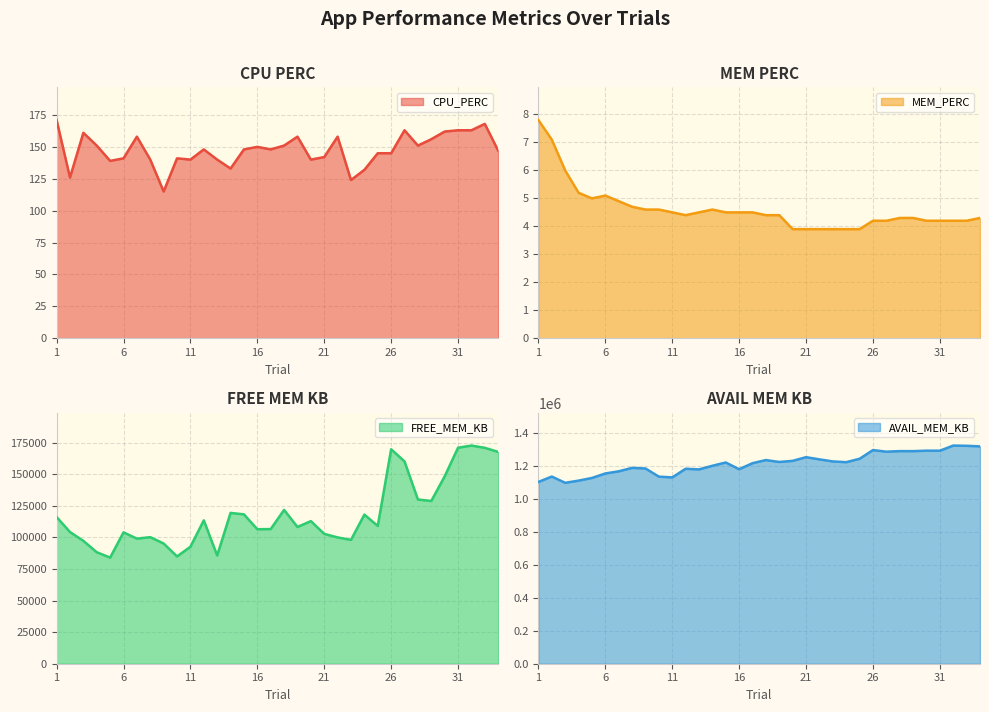

Rank the series at 28 from highest to lowest value.

AVAIL_MEM_KB, FREE_MEM_KB, CPU_PERC, MEM_PERC